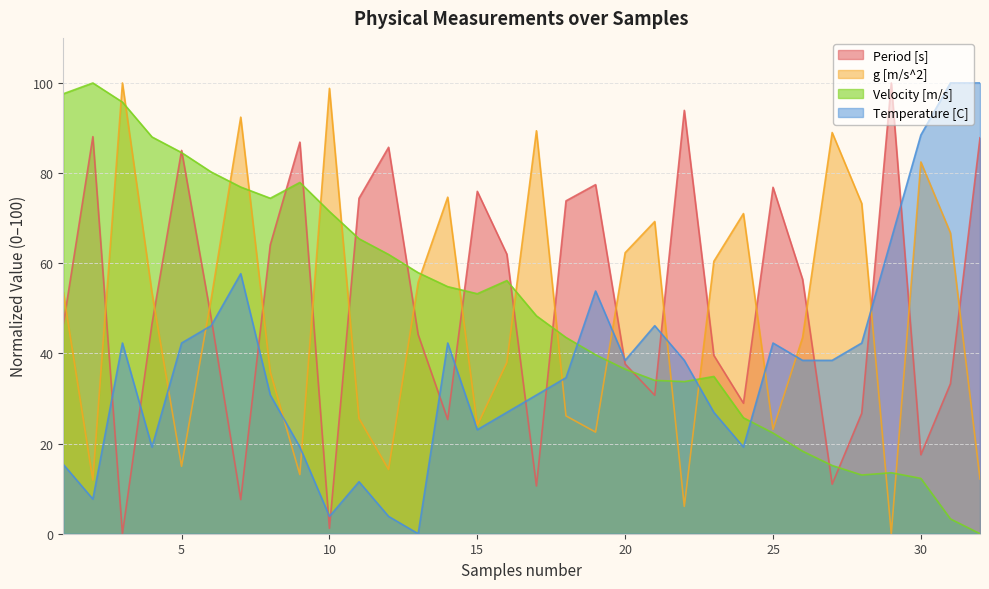

In g [m/s^2], how many points are lower than both neighbors (excluding endpoints)?

9